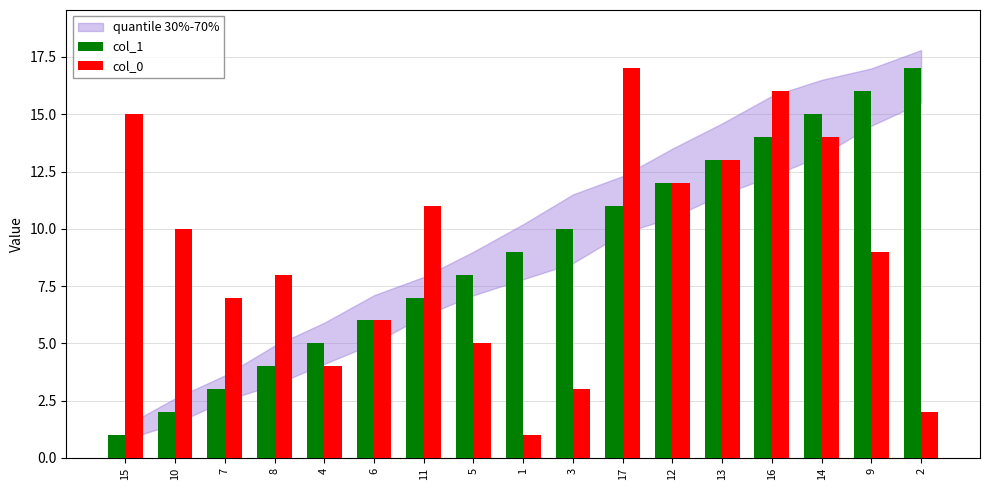

What is the maximum value for col_1?

17